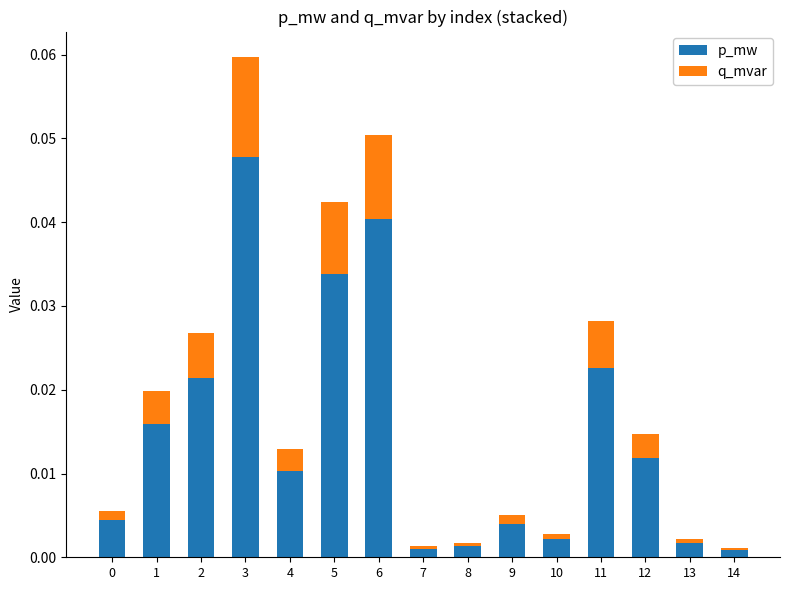

Does the chart contain stacked bars?

Yes